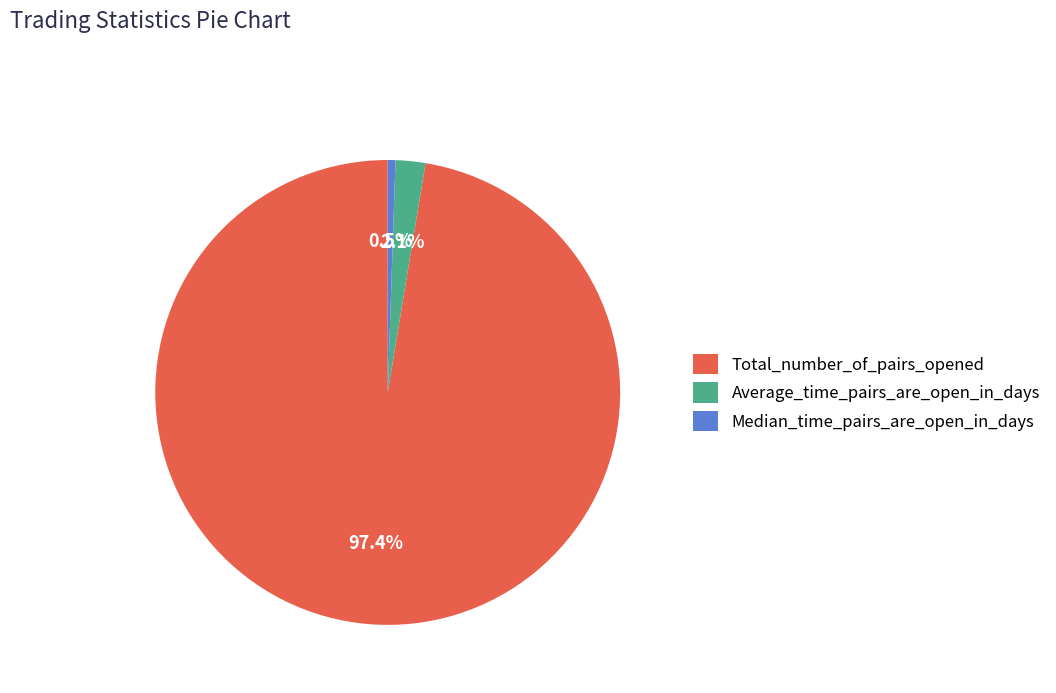

Rank the categories by value from highest to lowest.

Total_number_of_pairs_opened, Average_time_pairs_are_open_in_days, Median_time_pairs_are_open_in_days